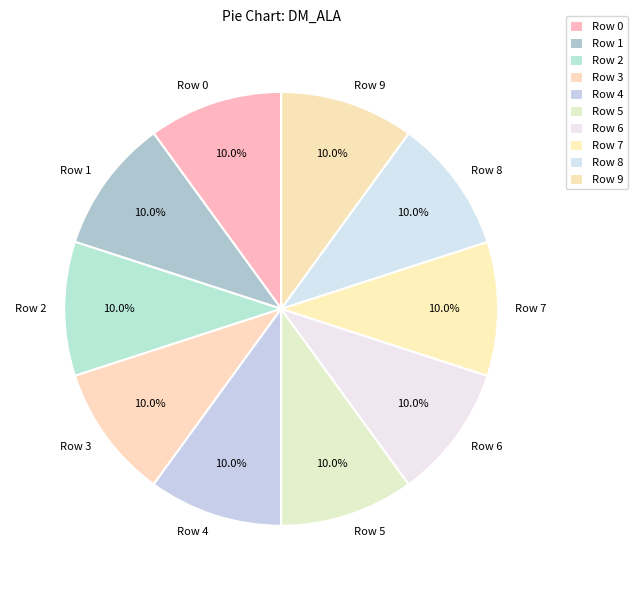

Do Row 6 and Row 3 together represent more than half of the pie?

No